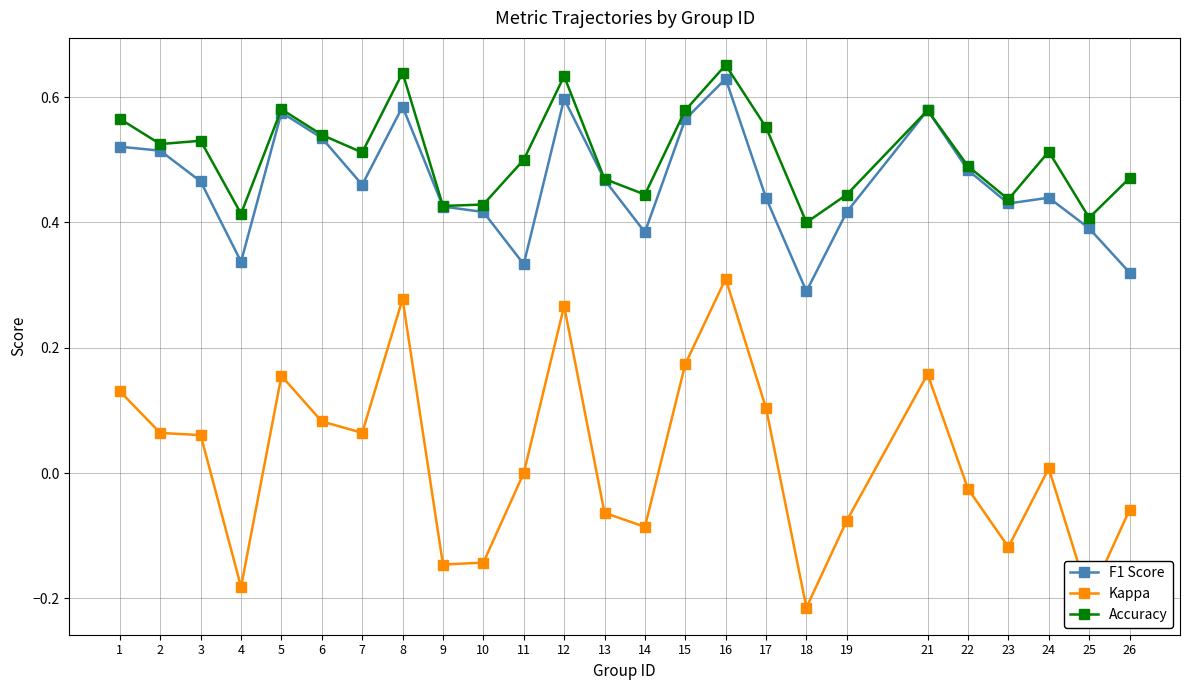

Which series has the widest spread of values?

Kappa